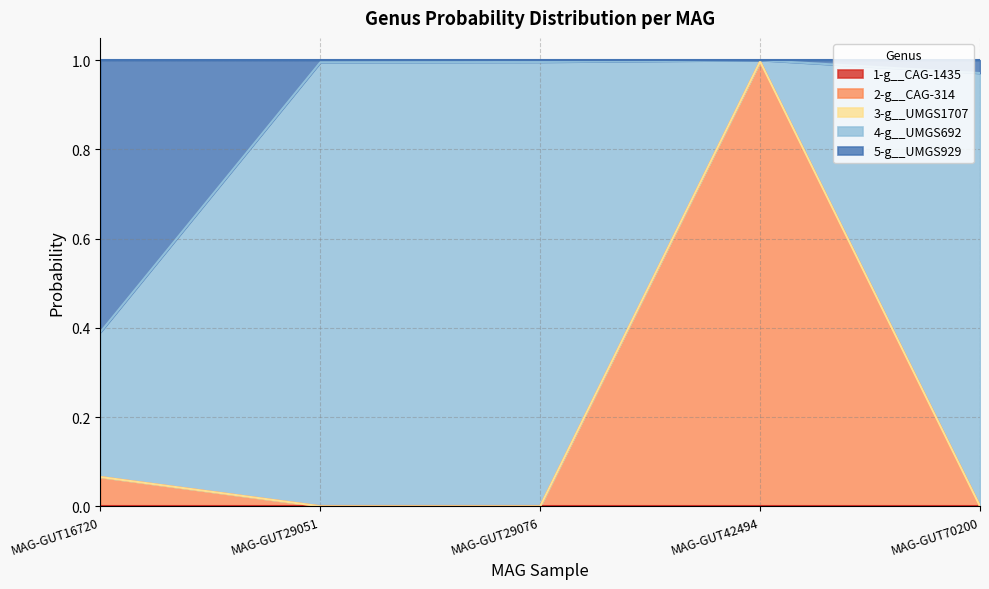

Which has a higher value, even_MAG-GUT16720.fa or even_MAG-GUT70200.fa?

even_MAG-GUT16720.fa